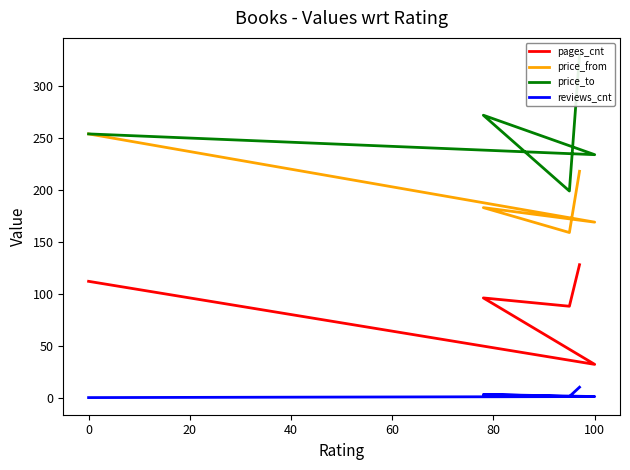

Does the chart display data point markers on the line(s)?

No